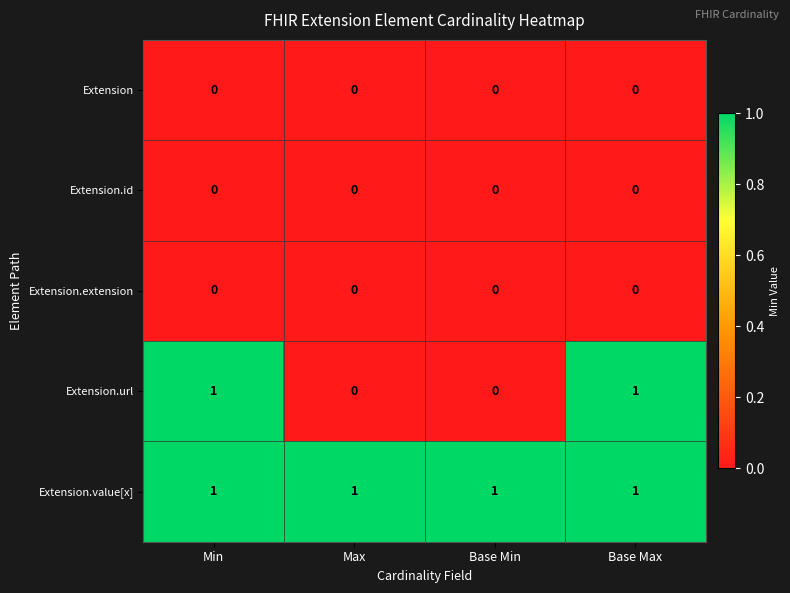

Which series has the largest total across all categories?

Extension.value[x]